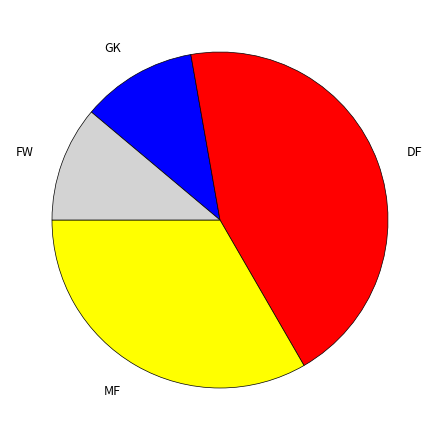

Which category has the biggest portion of the pie?

DF